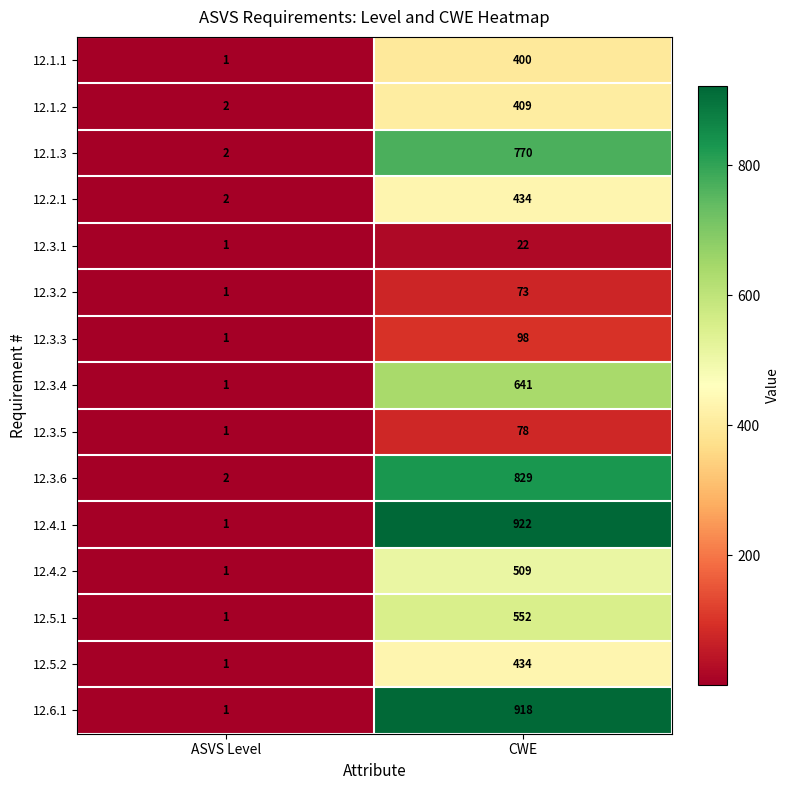

What is the approximate value of 12.3.1 at CWE, to the nearest 10?

20